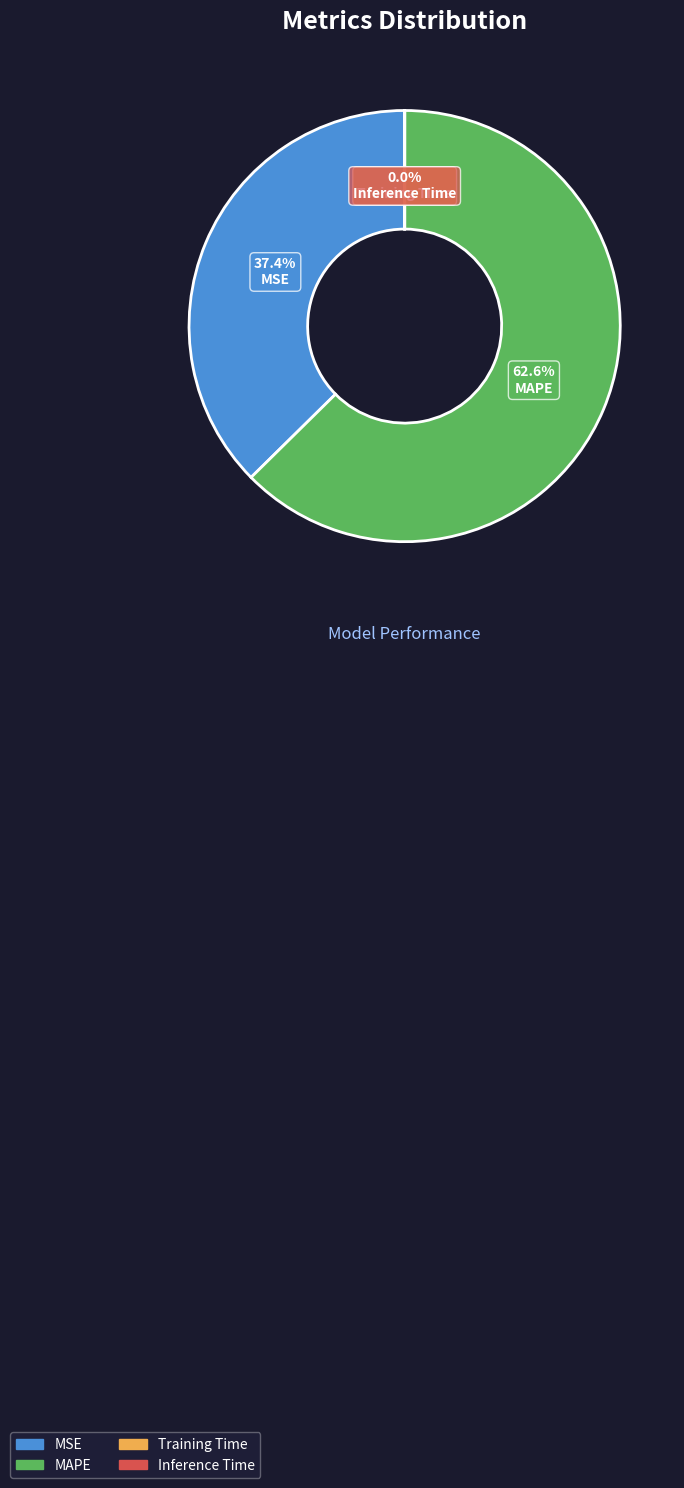

What percentage is NOT represented by MSE?

62.6%